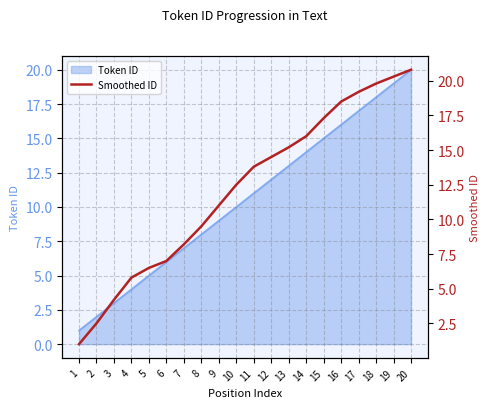

Reading left to right, list all the values displayed in this chart.

1=1.0	2=2.5	3=4.2	4=5.8	5=6.5	6=7.0	7=8.2	8=9.5	9=11.0	10=12.5	11=13.8	12=14.5	13=15.2	14=16.0	15=17.3	16=18.5	17=19.2	18=19.8	19=20.3	20=20.8